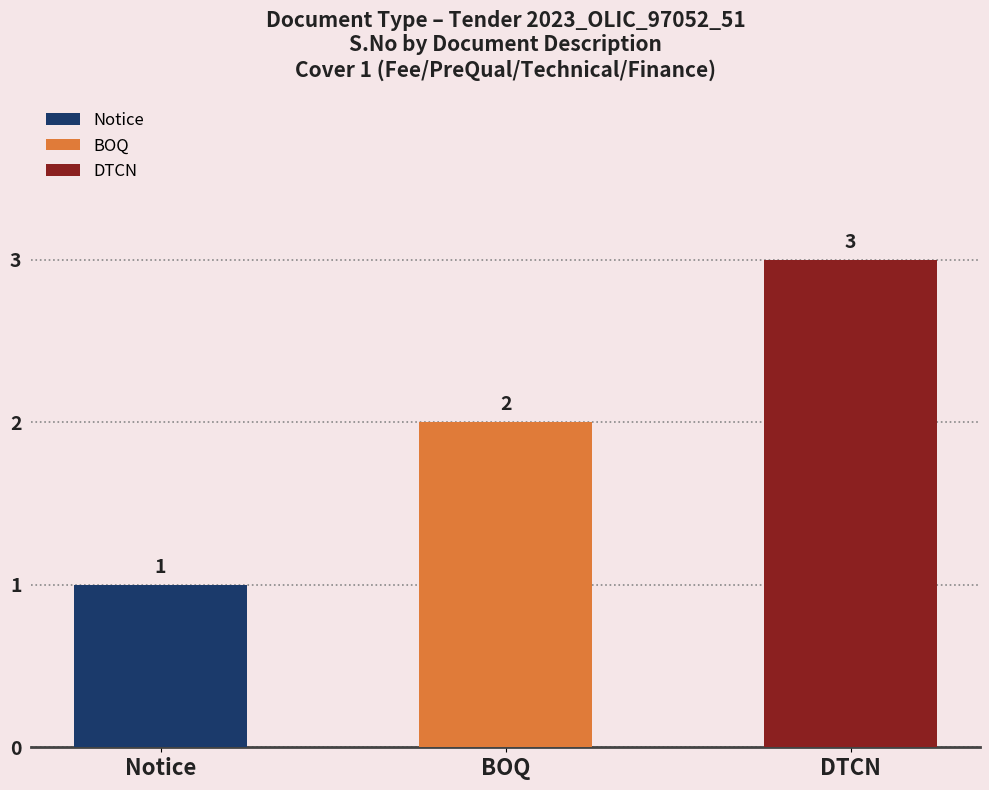

What is the total value across all series at Notice?

1